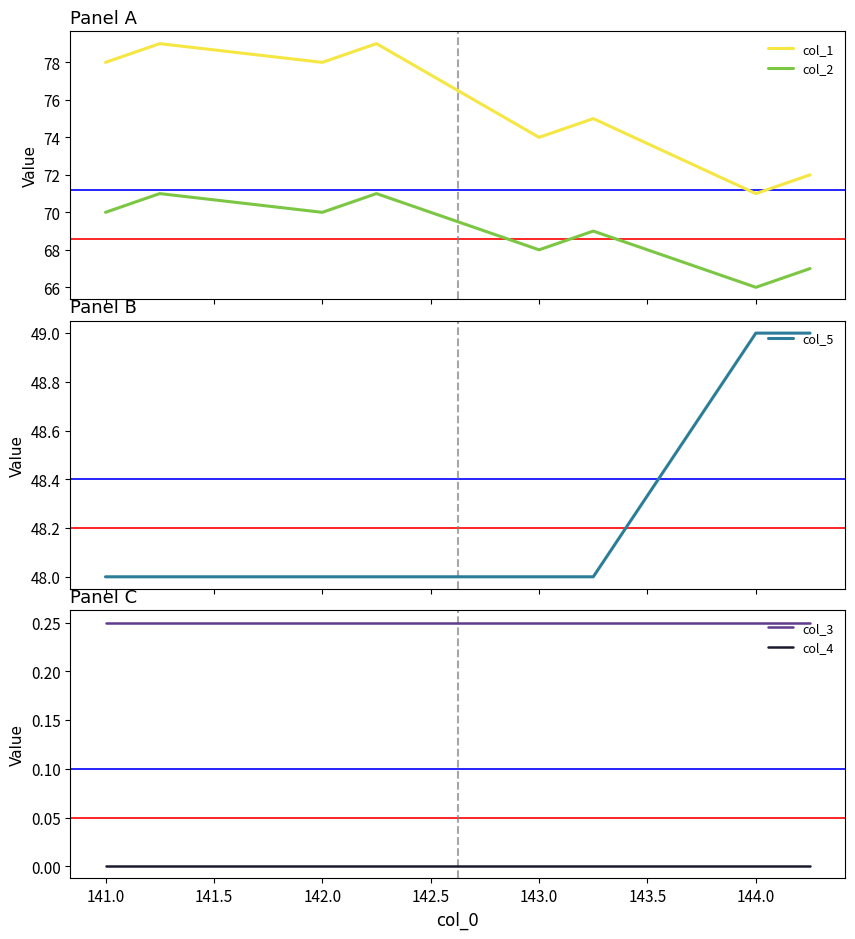

What is the difference between the maximum and minimum values in the col_5 series?

1